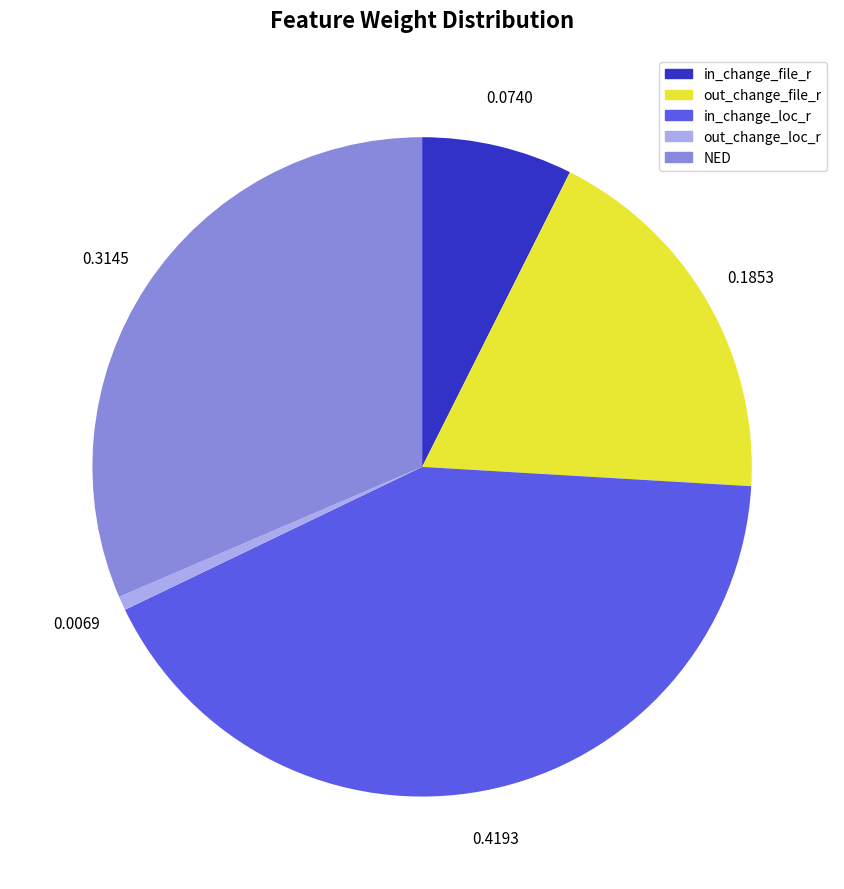

Rank the categories by value from lowest to highest.

out_change_loc_r, in_change_file_r, out_change_file_r, NED, in_change_loc_r